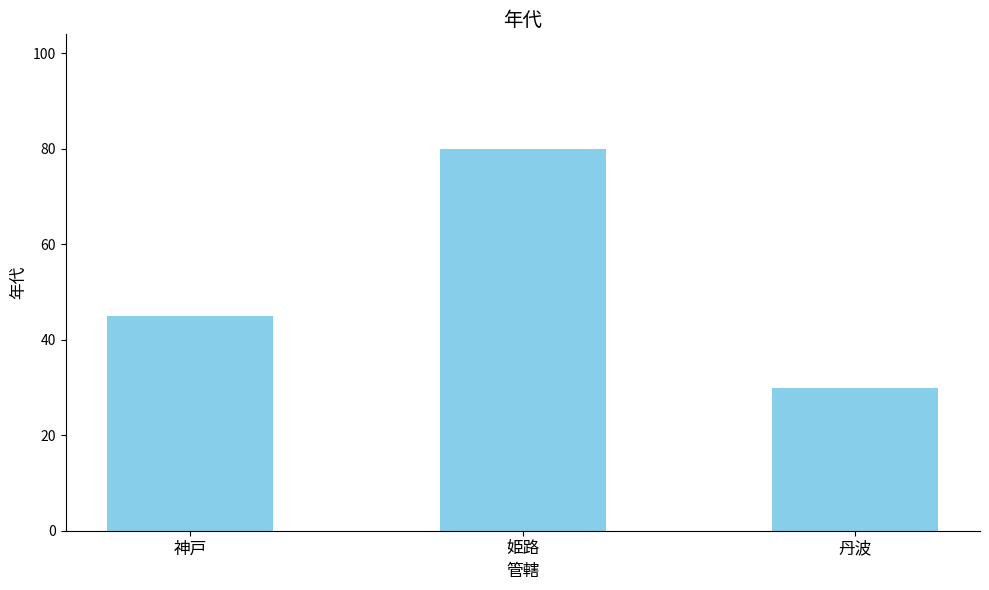

How many bars are there in total?

3